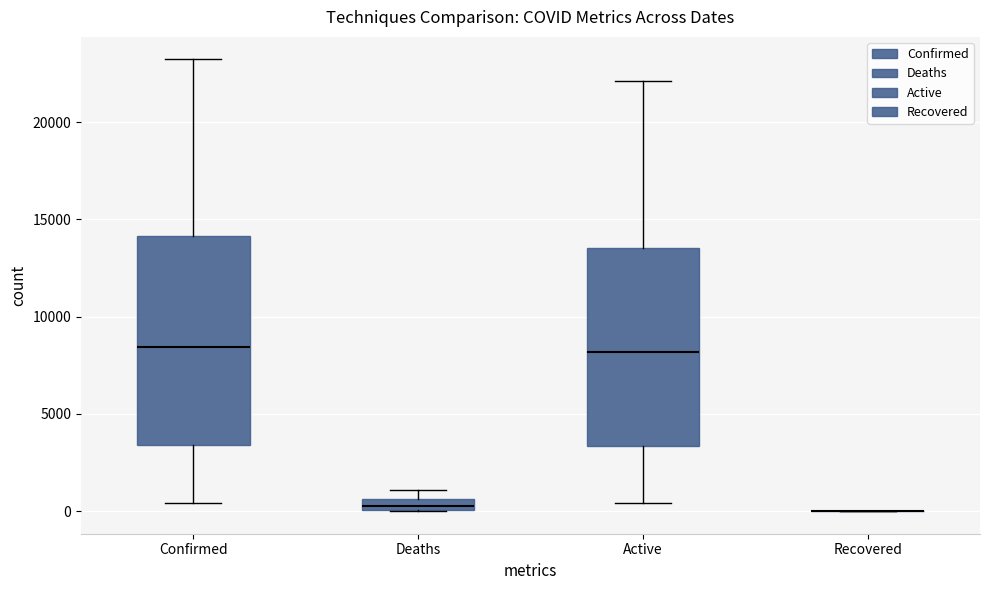

Comparing the boxes themselves (not the whiskers), which one is the tallest?

Confirmed